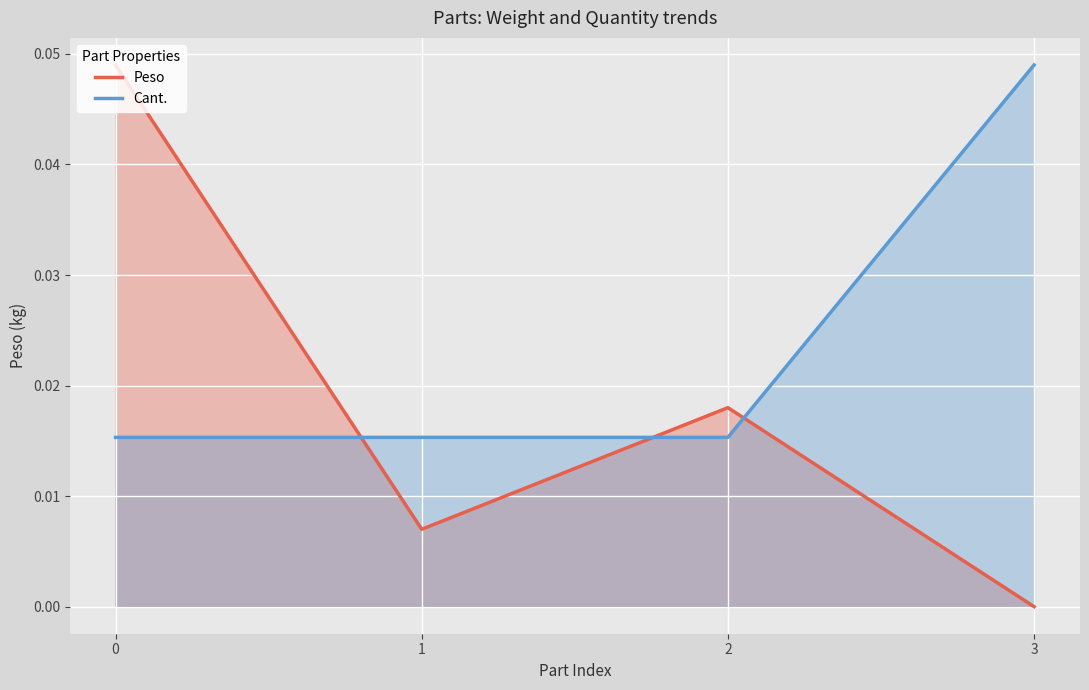

How many lines are shown in the chart?

2